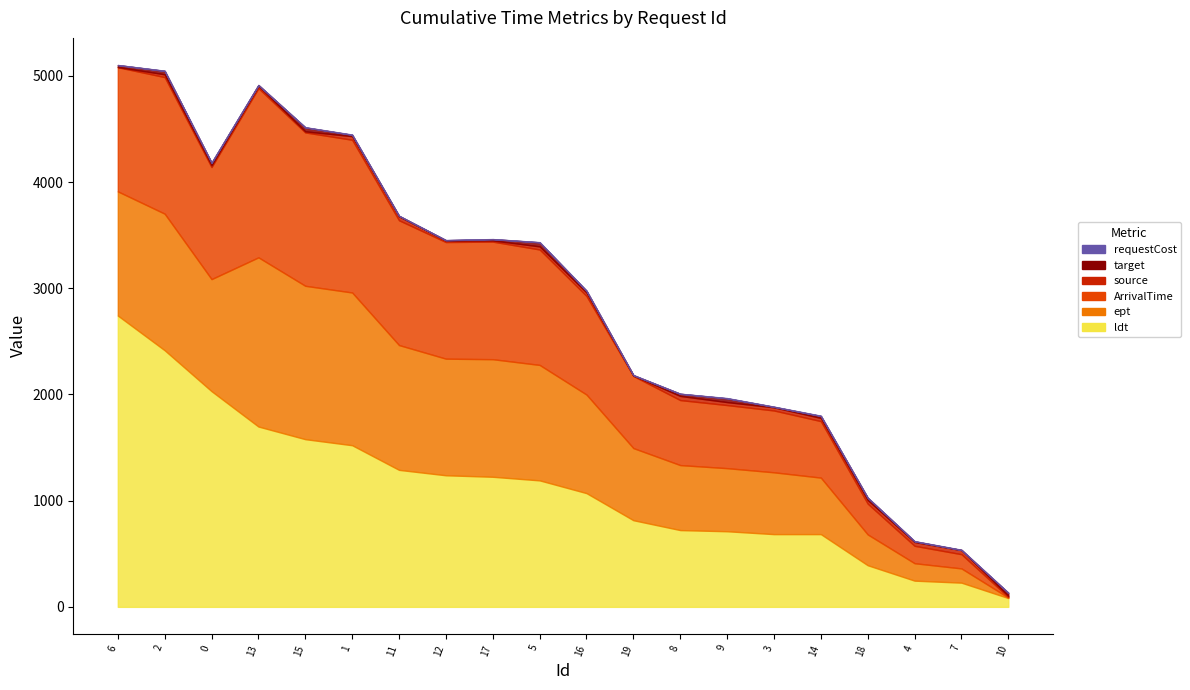

In source, how many points are lower than both neighbors (excluding endpoints)?

6